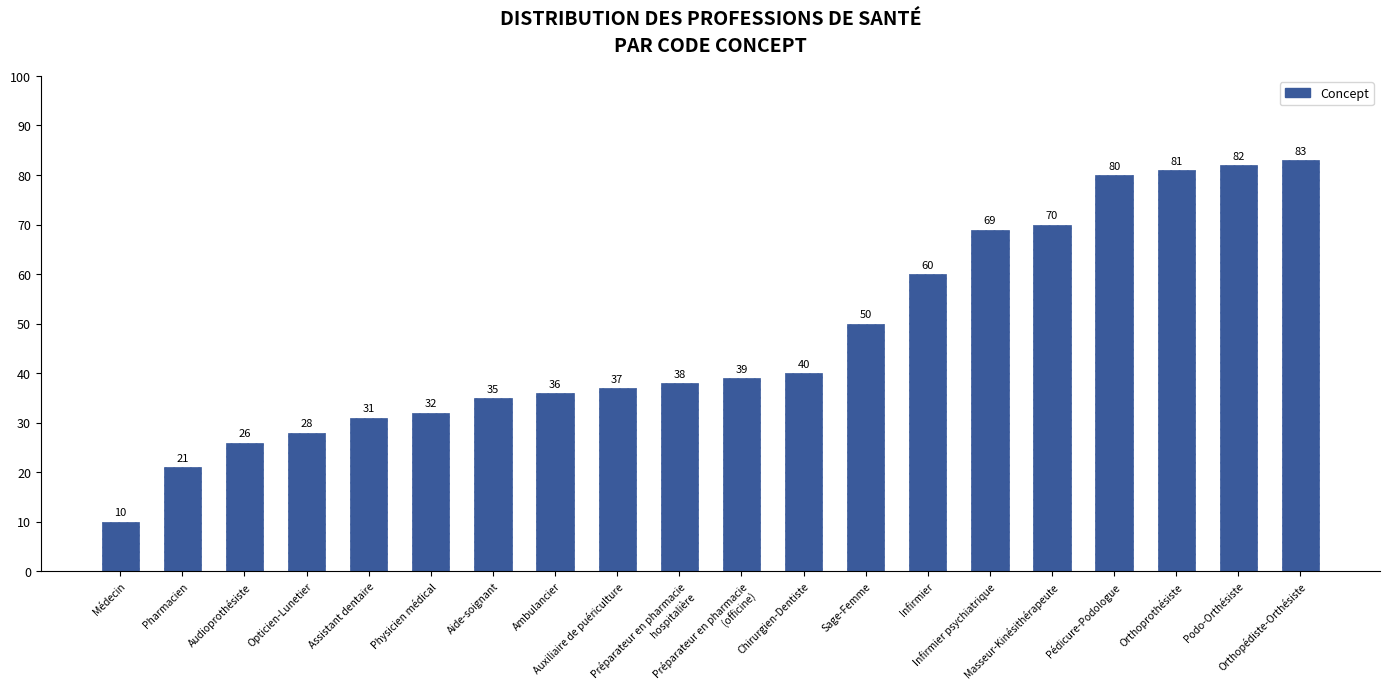

The chart shows a value of 88 at Sage-Femme. True or false?

False